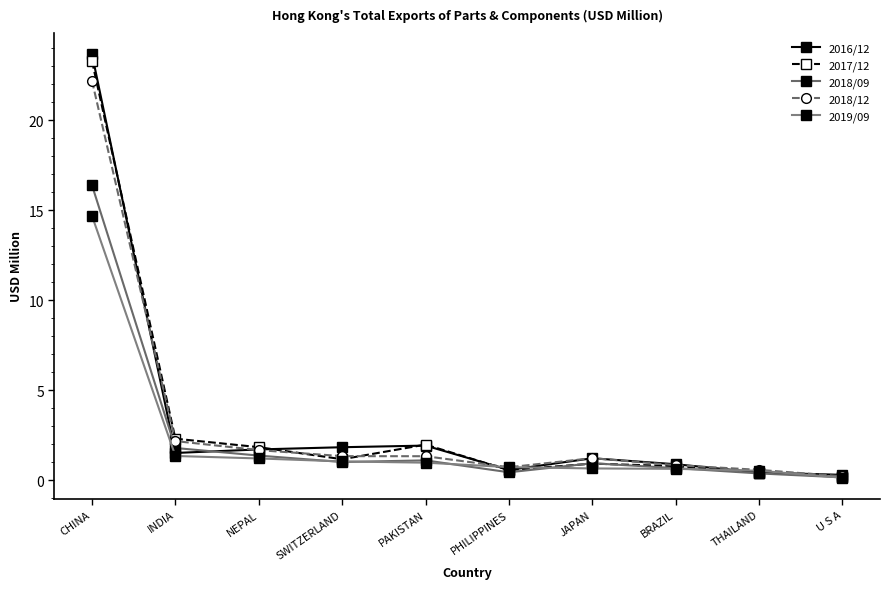

True or false: 2019/09 and 2017/12 cross at least once.

True